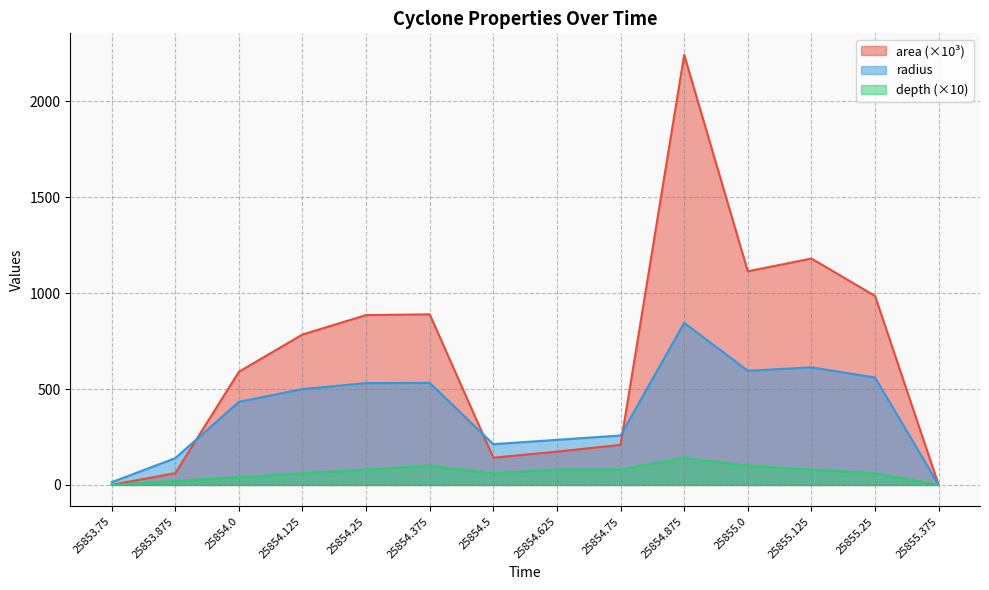

What is the greatest value displayed?

2242.5